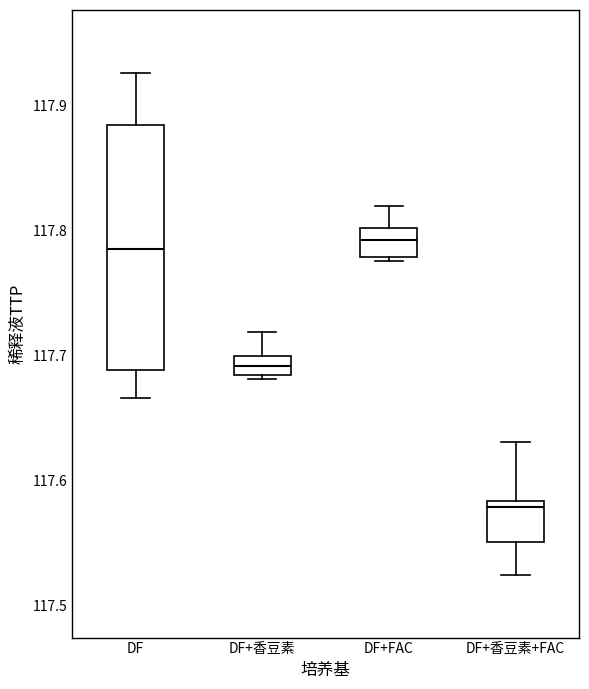

Comparing the boxes themselves (not the whiskers), which one is the tallest?

DF